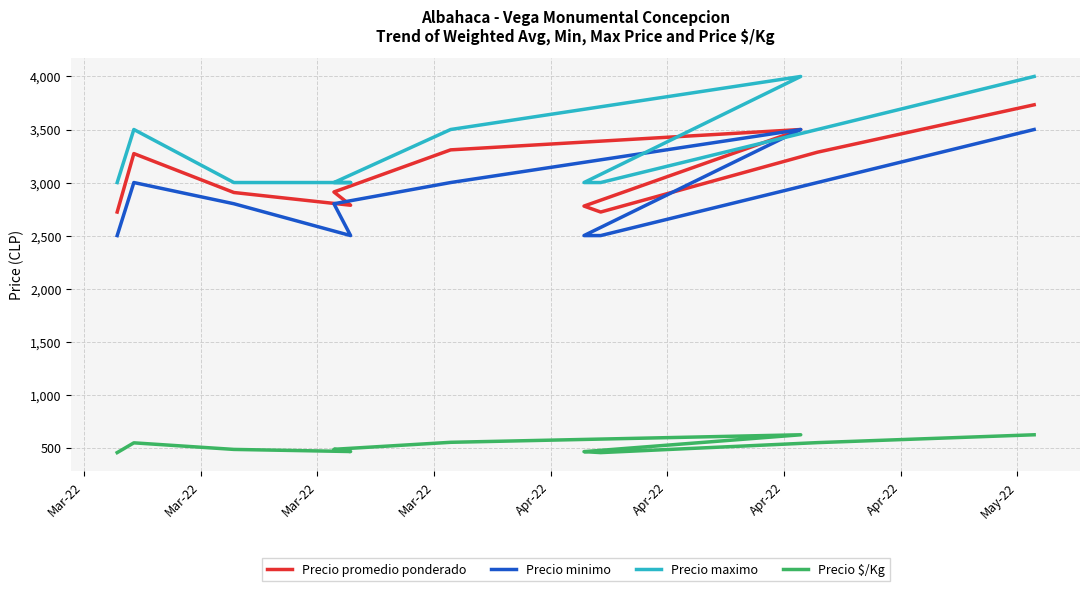

What are all the series names shown in the legend?

Precio promedio ponderado, Precio minimo, Precio maximo, Precio $/Kg